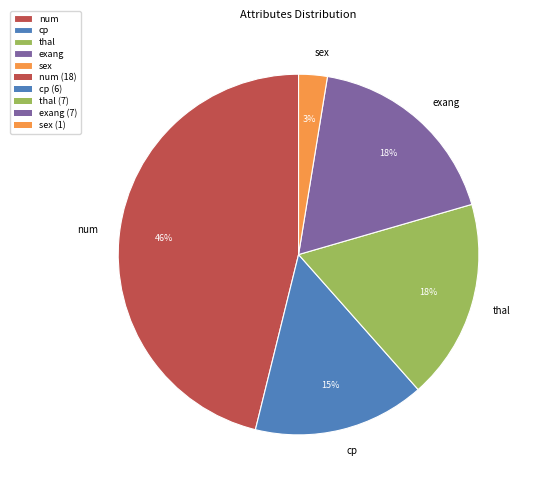

Combined, do exang and num account for over 50%?

Yes